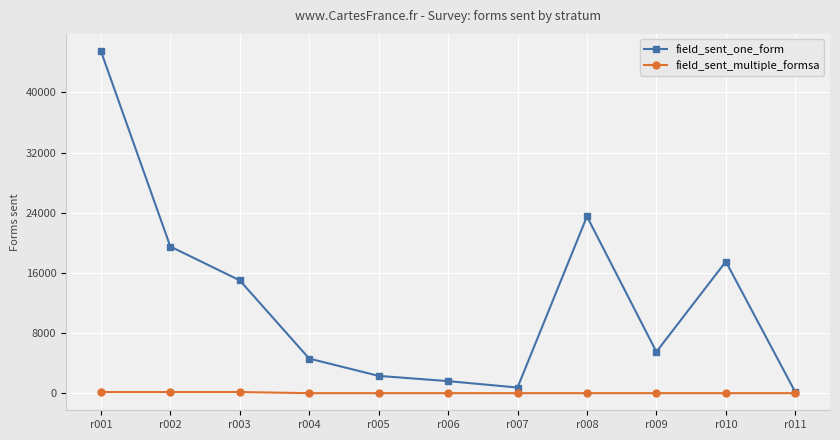

At which category is the sum across all series the highest?

r001